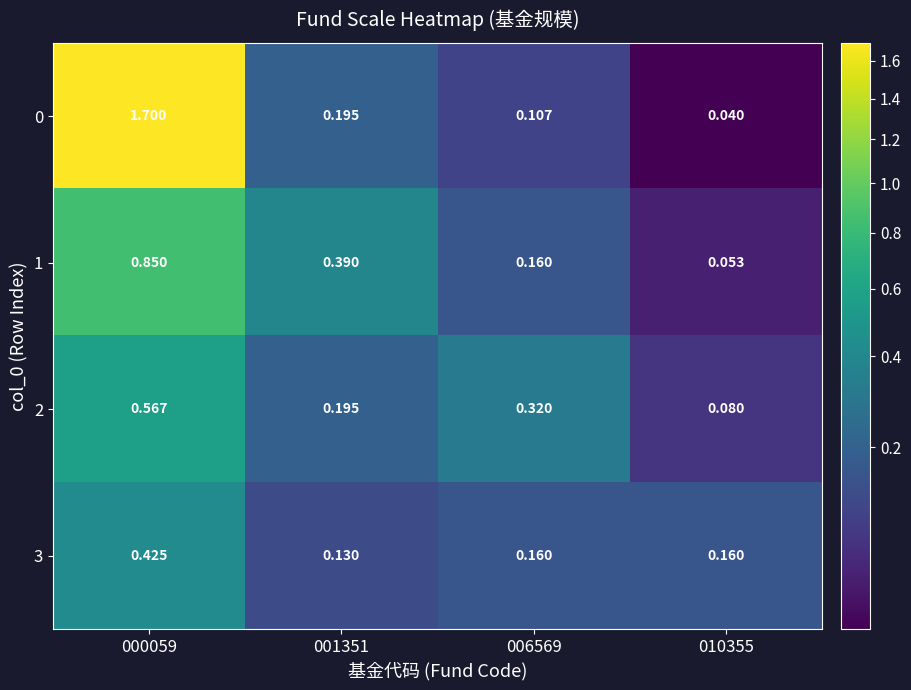

Is the value of 0 at 000059 greater than the value of 1 at 000059?

Yes